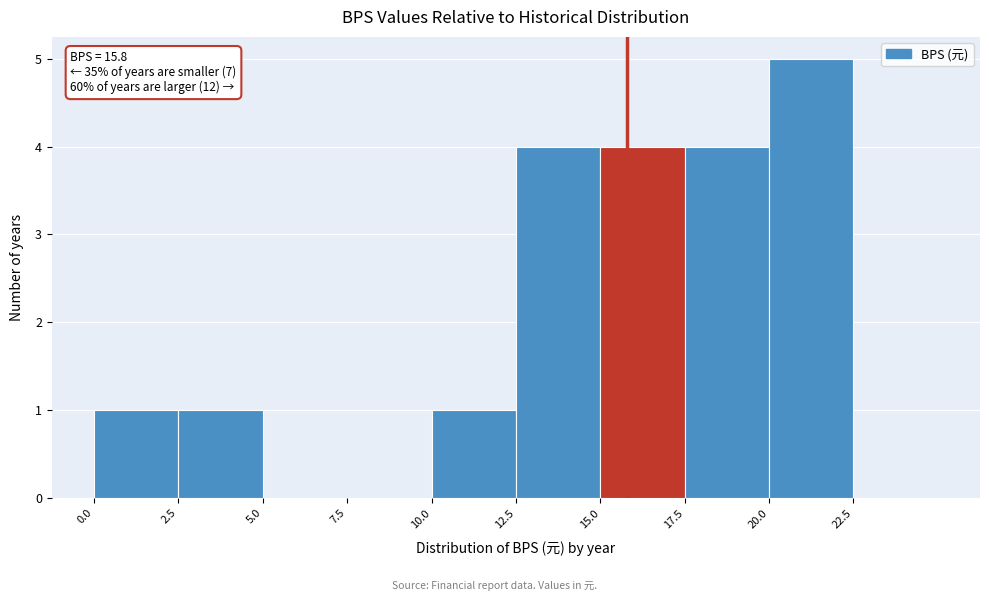

Which range on the x-axis has the tallest bar?

20.0 to 22.5